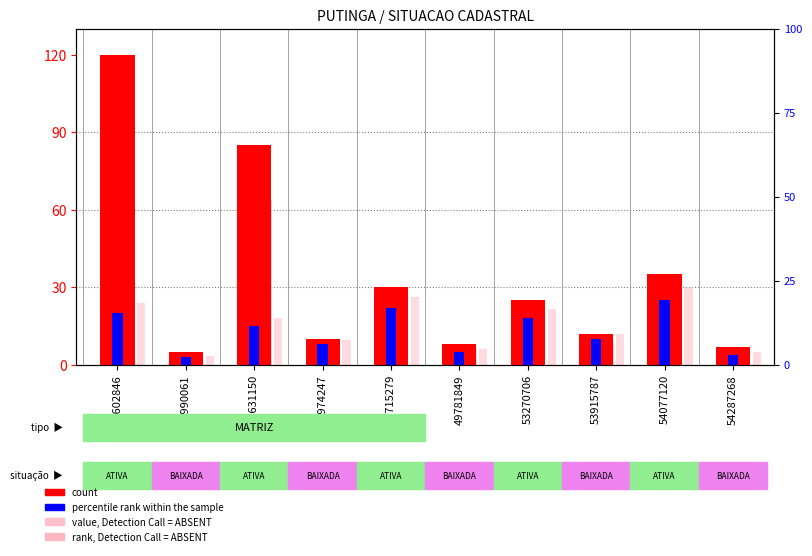

Is it true that count equals 2 at 49781849?

False